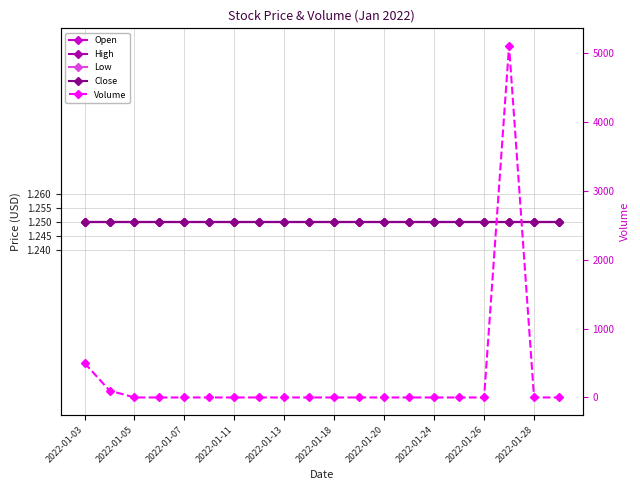

At 15, list the series in order from smallest to largest.

Volume, Open, High, Low, Close